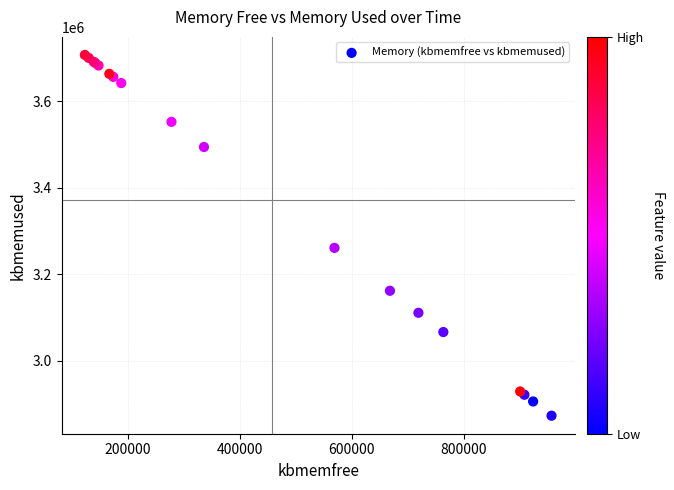

What Y value in the scatter plot is closest to 3289564?

3260480